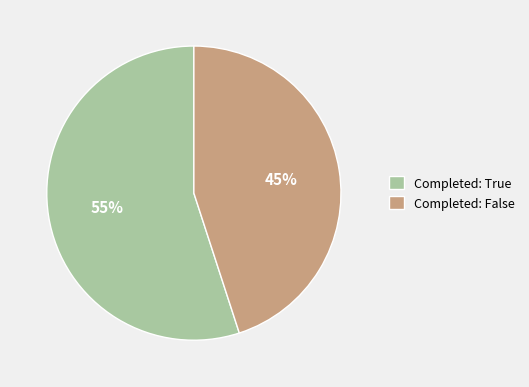

What is the ratio of the value at Completed: False to the value at Completed: True?

0.8